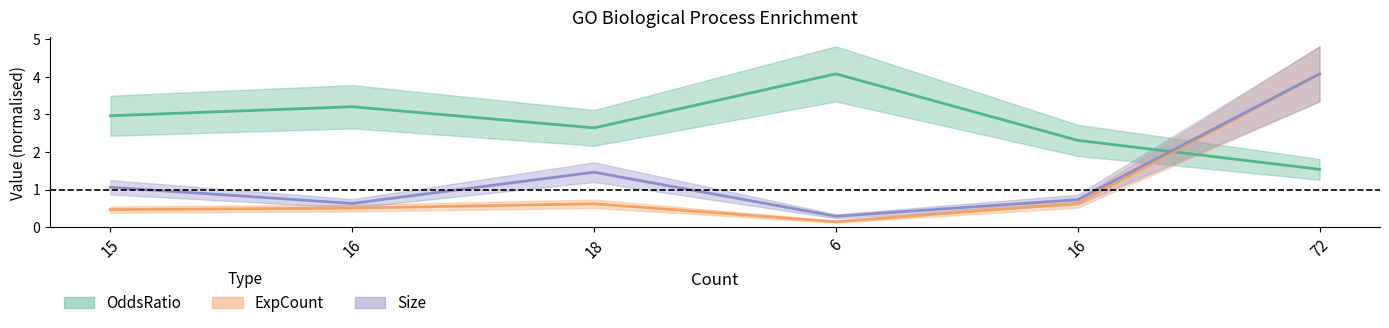

Which category has the lowest value in the ExpCount series?

6